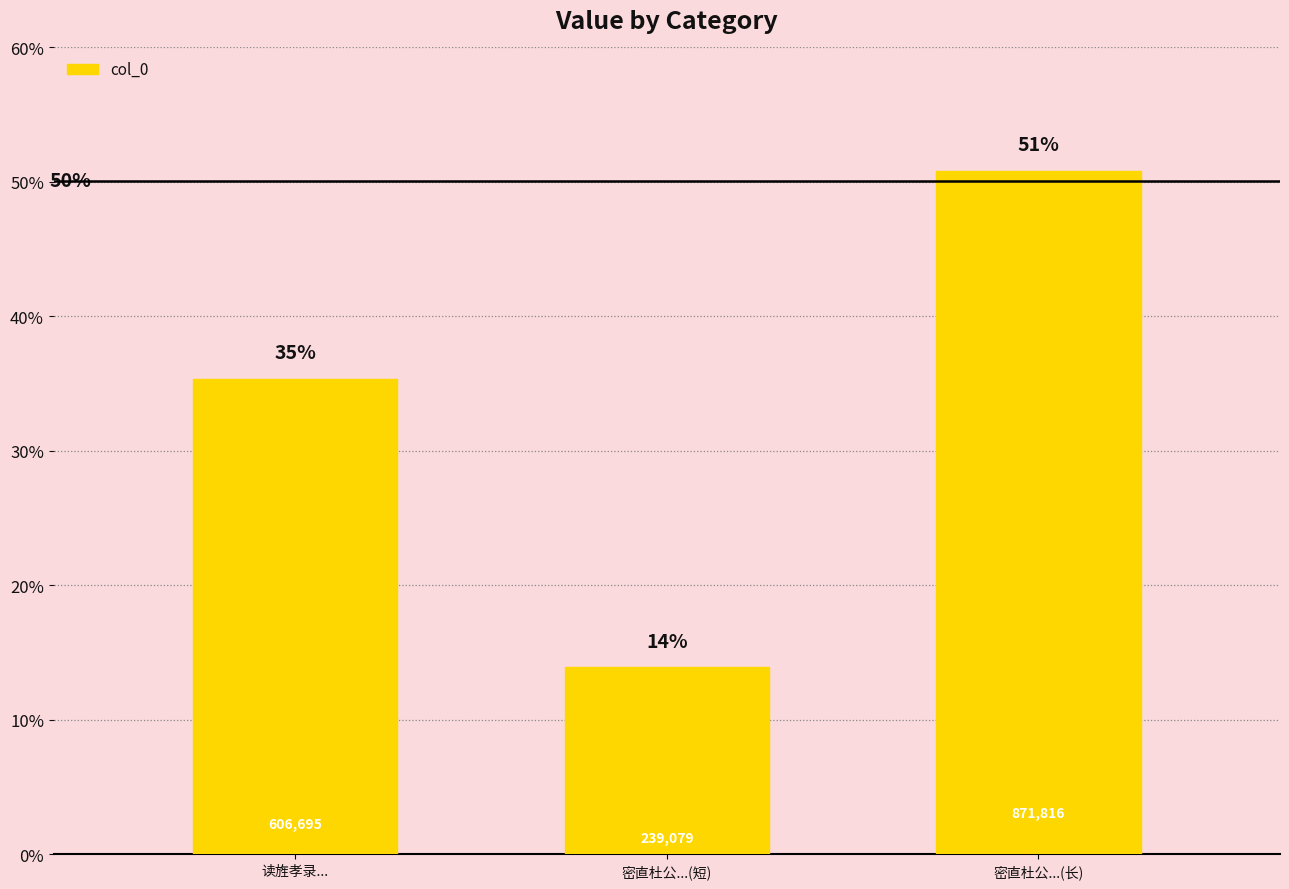

At which category does the chart reach its peak across all series?

密直杜公...(长)